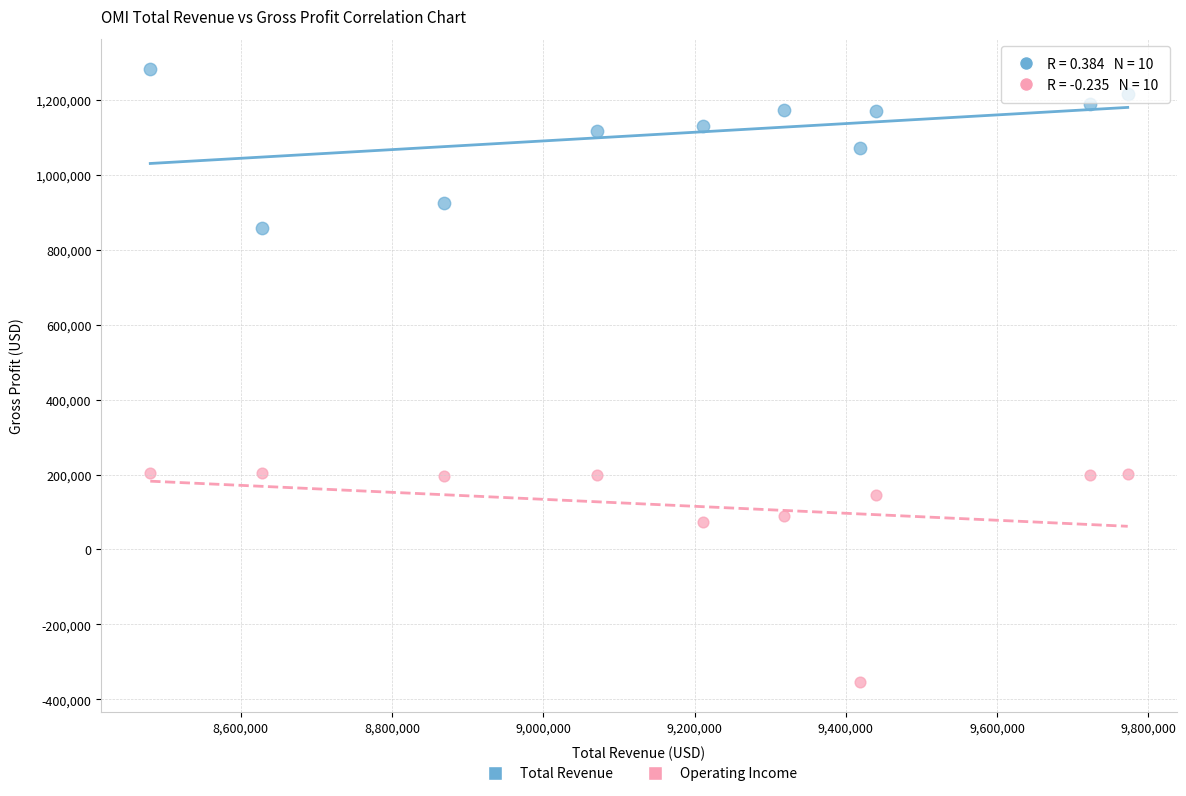

Which series contains the highest Y value?

Total Revenue